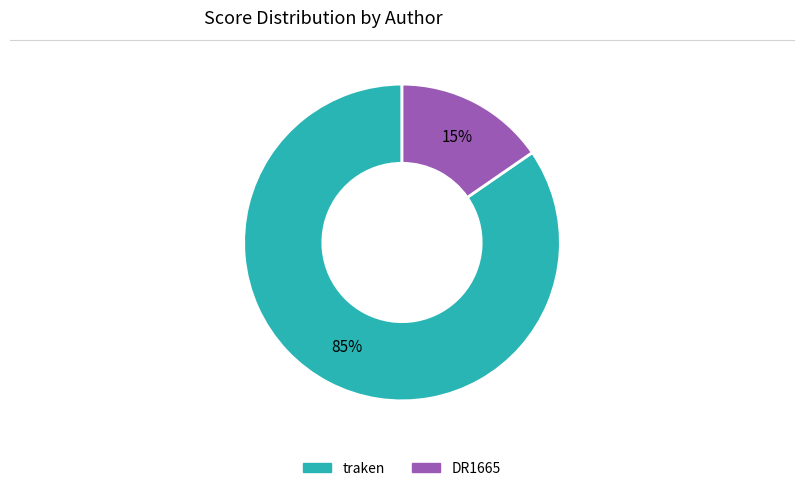

Which slice is the smallest?

DR1665